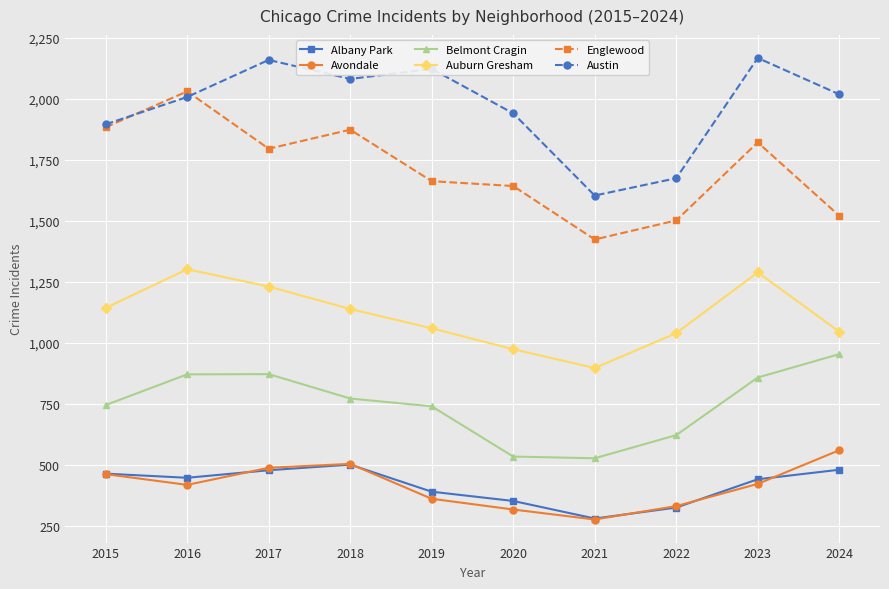

True or false: Avondale has a value of 454 at 2020.

False